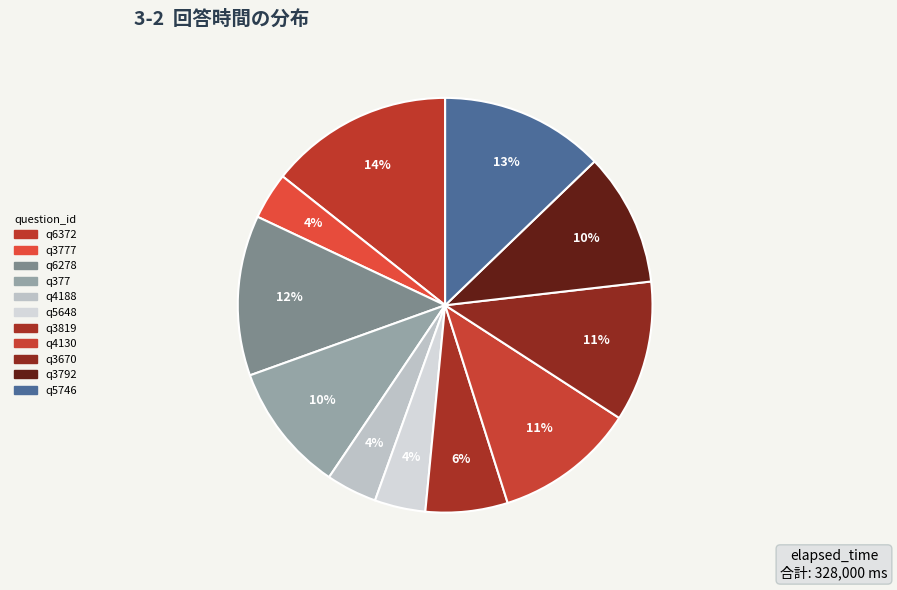

Count the number of slices in the pie.

11